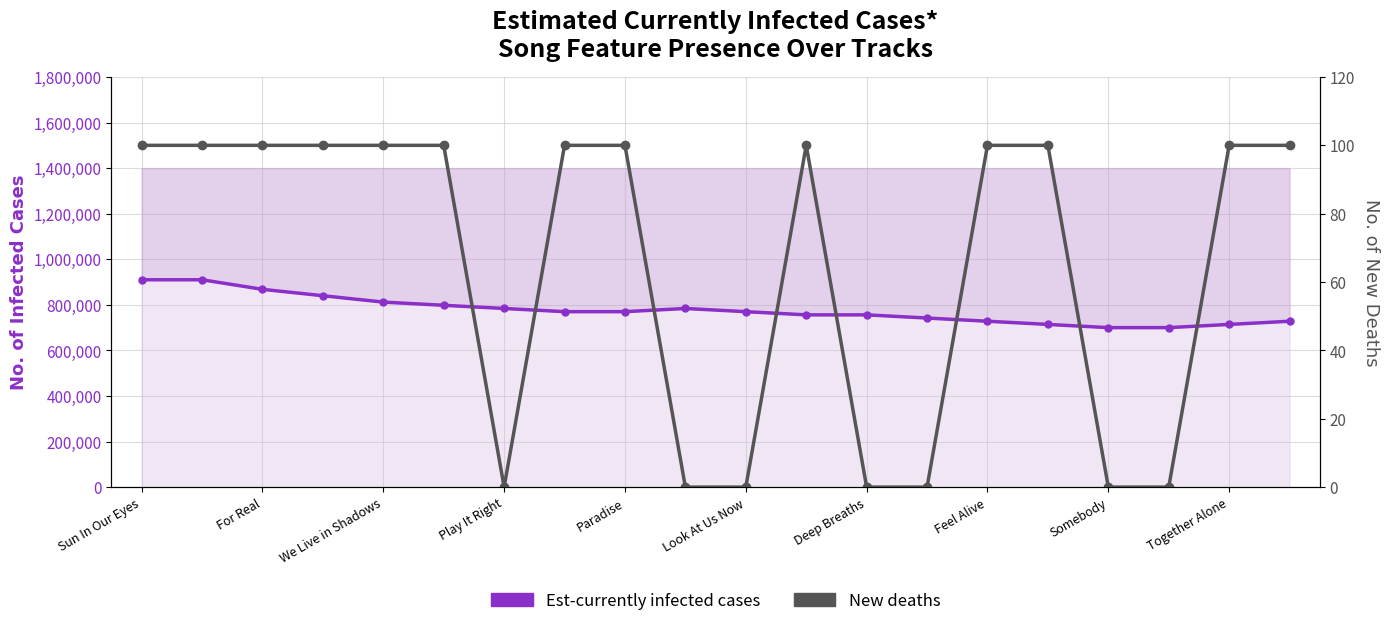

Which series has the largest range (max minus min)?

Est-currently infected cases